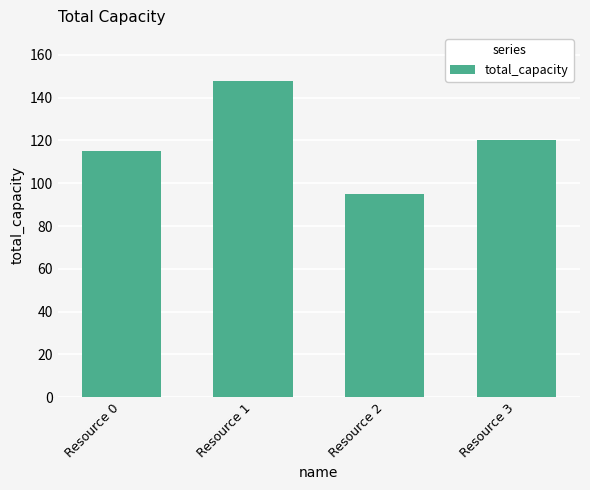

Approximately how many times larger is the value at Resource 1 compared to Resource 2?

1.6